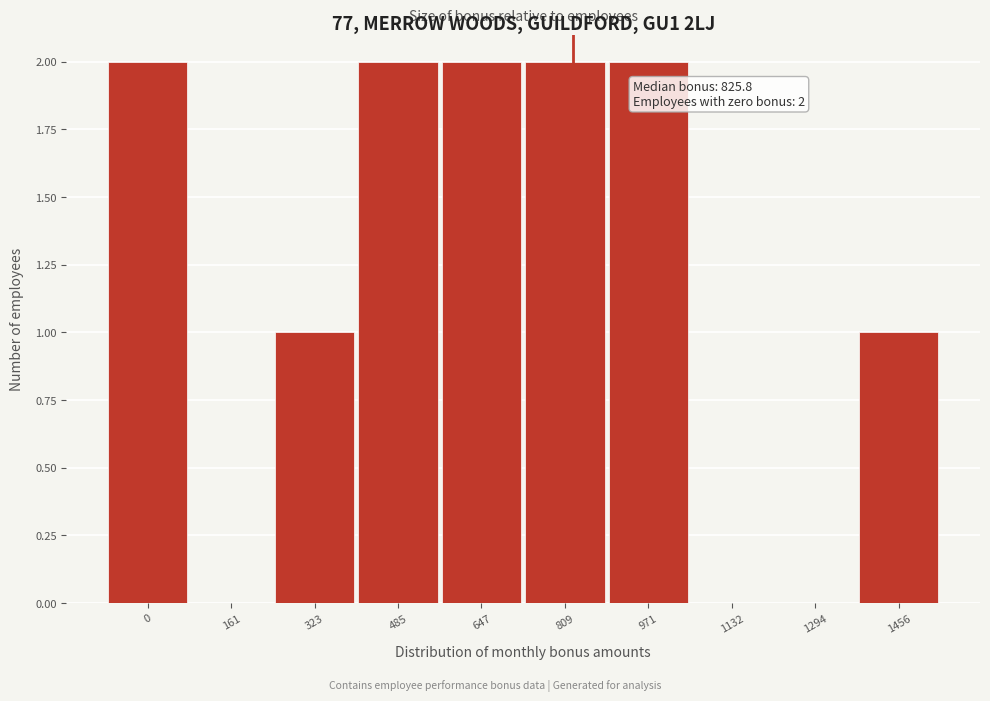

Reading right to left, what are all the values shown in this chart?

1456=1	1294=0	1132=0	971=2	809=2	647=2	485=2	323=1	161=0	0=2